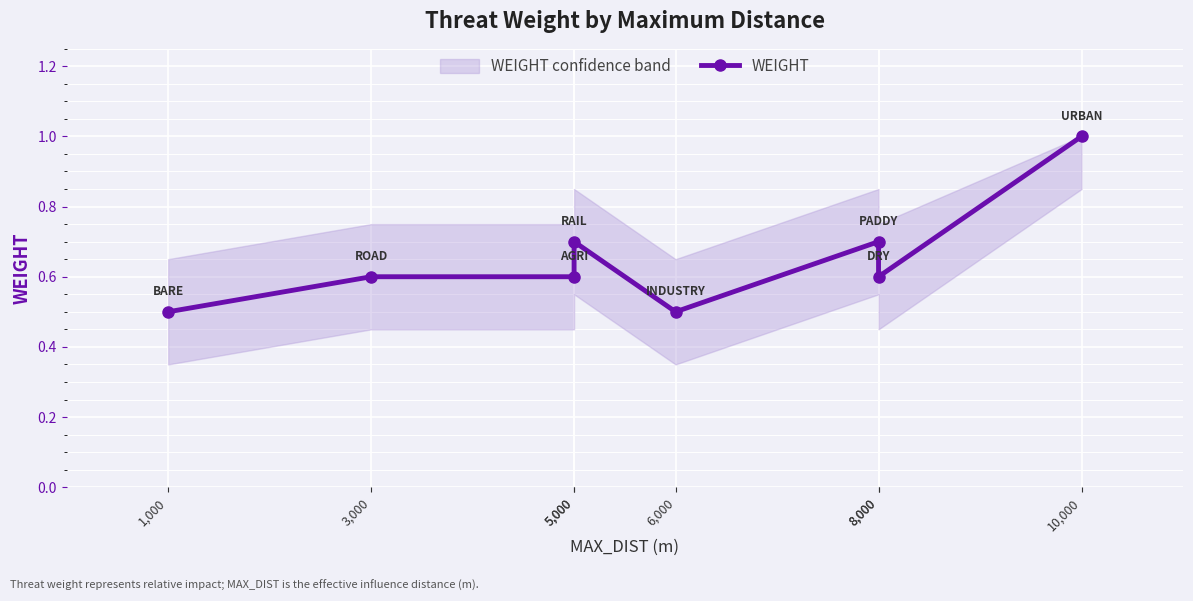

What is the label of the 8th point from the right?

1,000